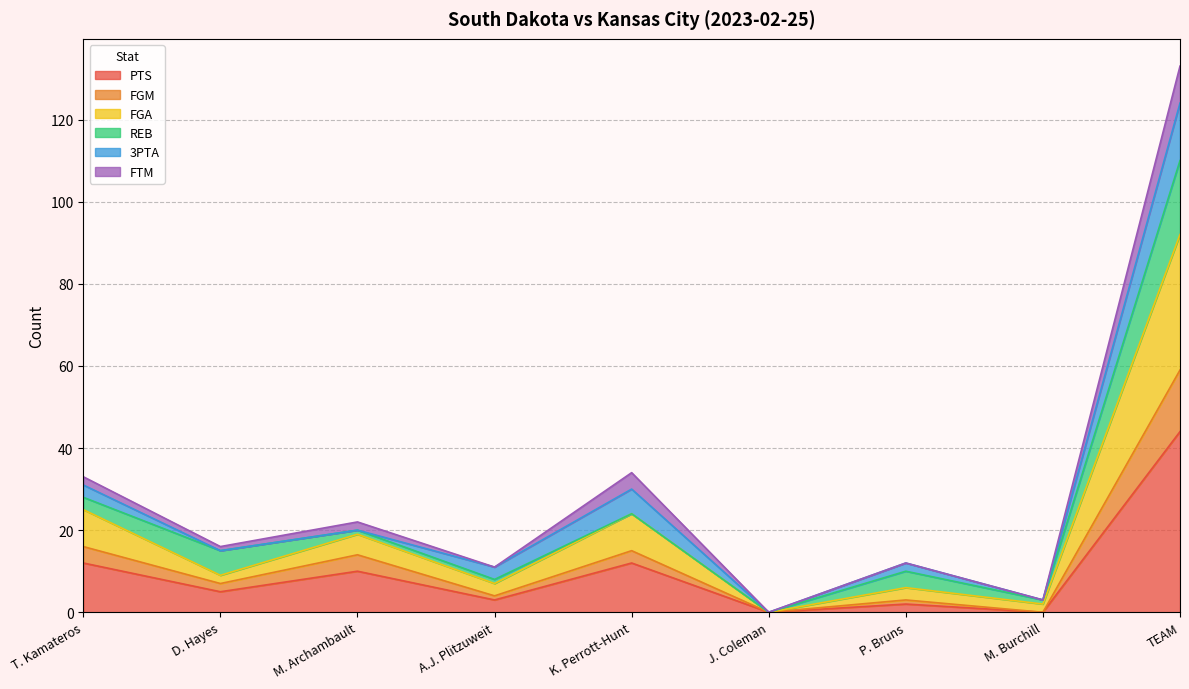

True or false: FGM and PTS cross at least once.

False